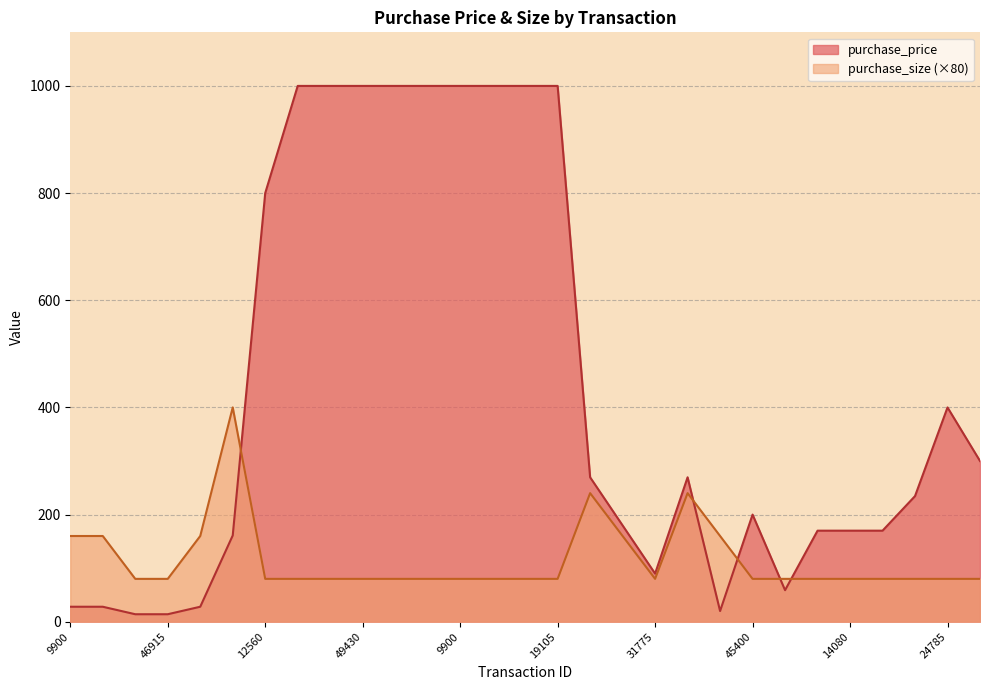

What is the value of the purchase_size point at the 11th from the left?

80.0